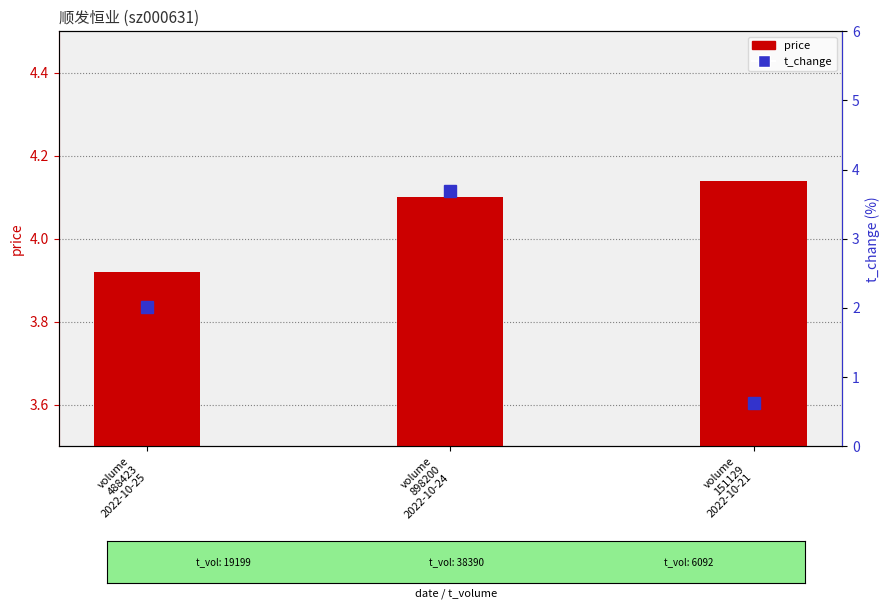

What is the greatest value displayed?

4.1